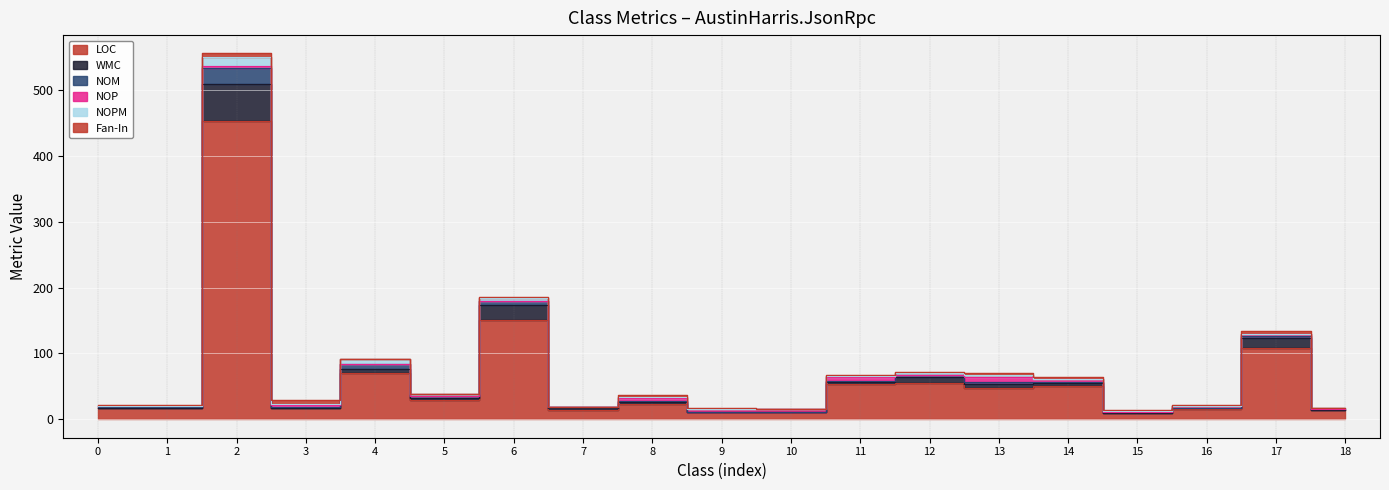

What is the sum of all NOPM values?

44